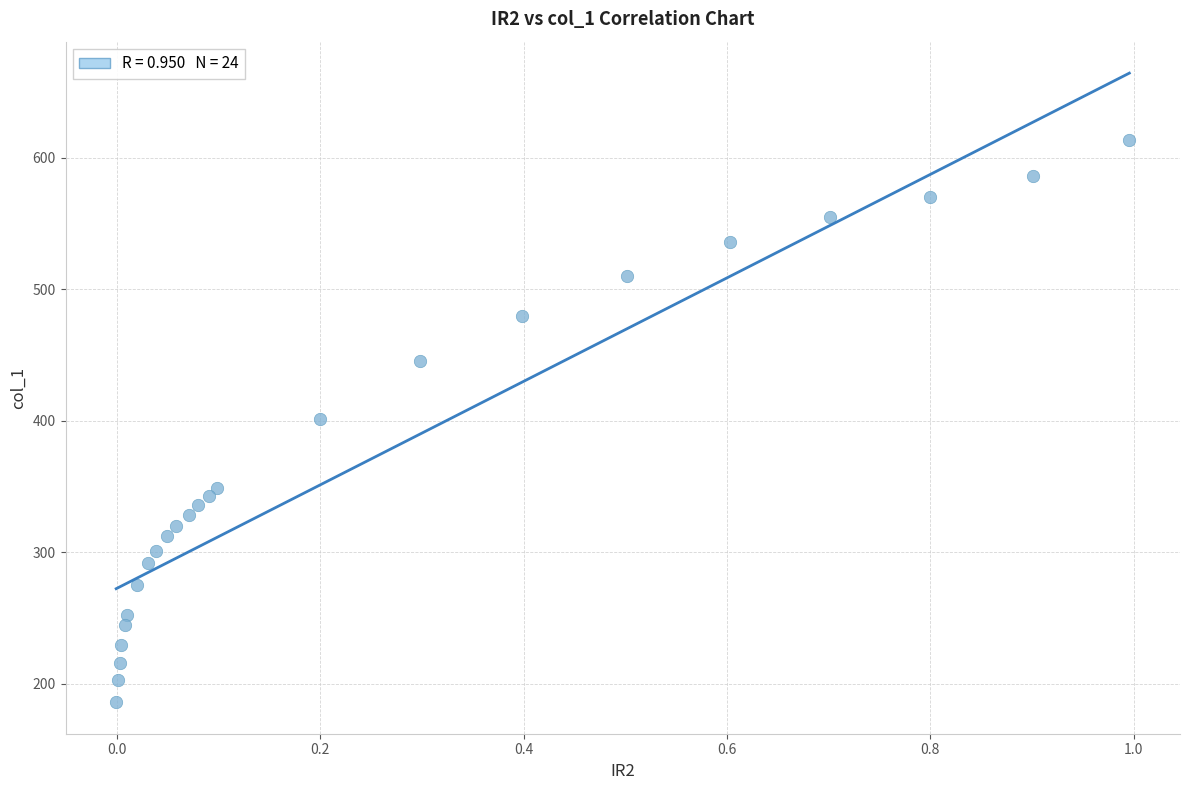

What is the range of X values (max minus min)?

1.0